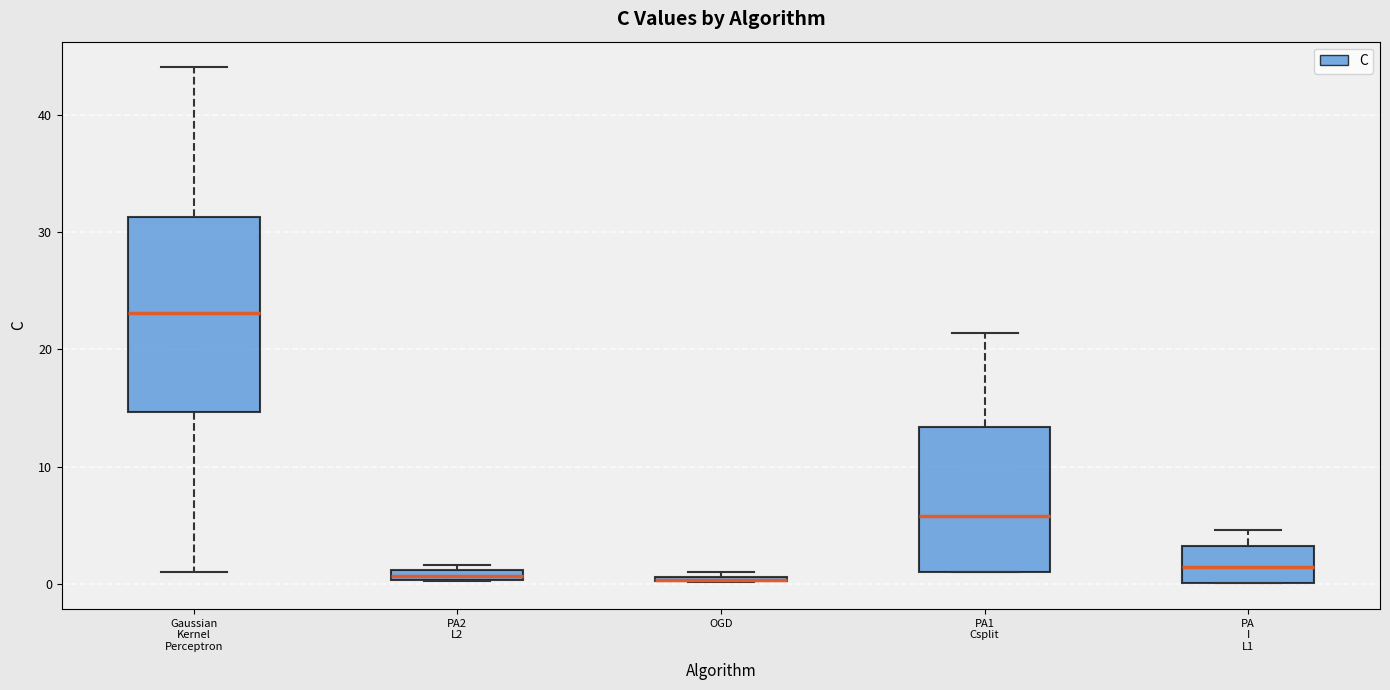

Comparing the boxes themselves (not the whiskers), which one is the tallest?

Gaussian Kernel Perceptron